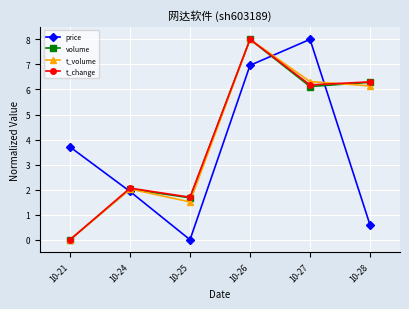

Reading right to left, extract all data points from this chart.

price: 0.6	8.0	7.0	0.0	1.9	3.7
volume: 6.3	6.1	8.0	1.7	2.0	0.0
t_volume: 6.1	6.3	8.0	1.5	2.0	0.0
t_change: 6.3	6.2	8.0	1.7	2.1	0.0